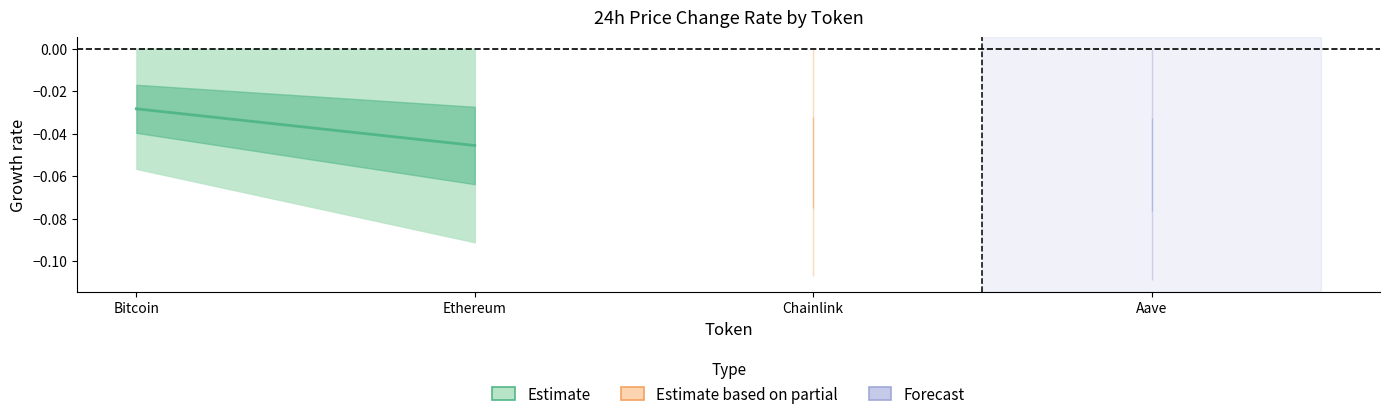

What position from the left is Bitcoin?

1